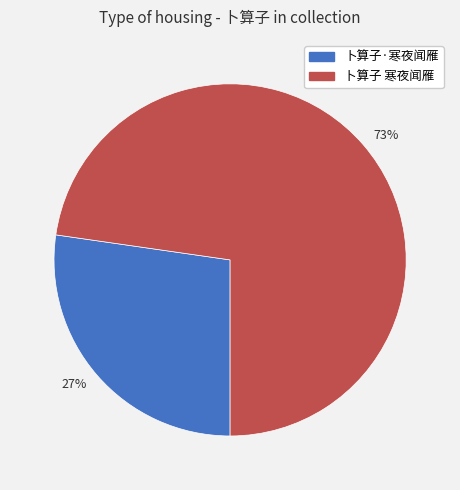

What is the largest slice in the pie chart?

73%